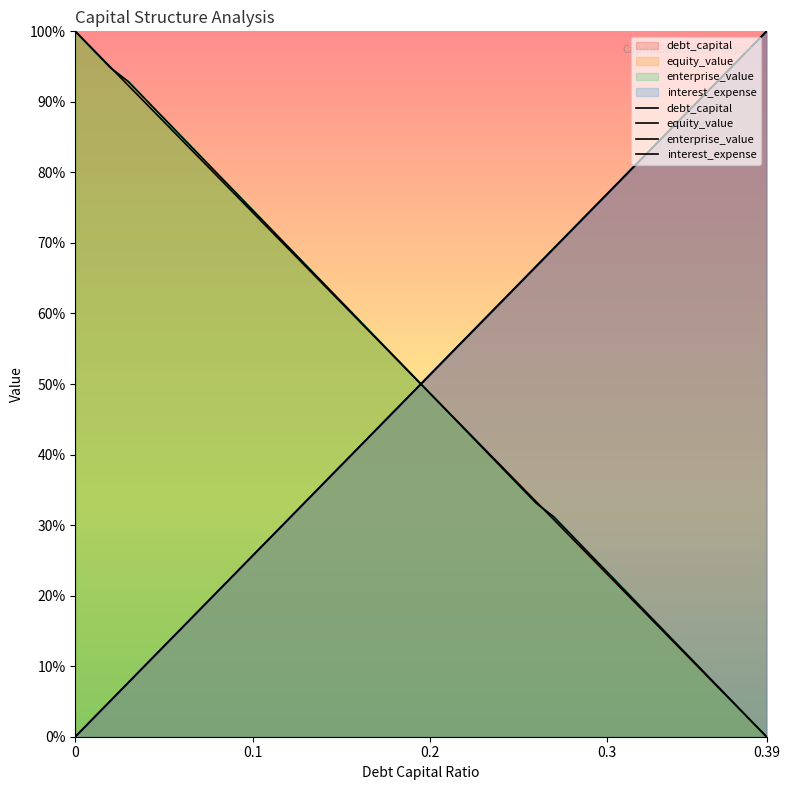

What is the sum of all interest_expense values?

1999.9